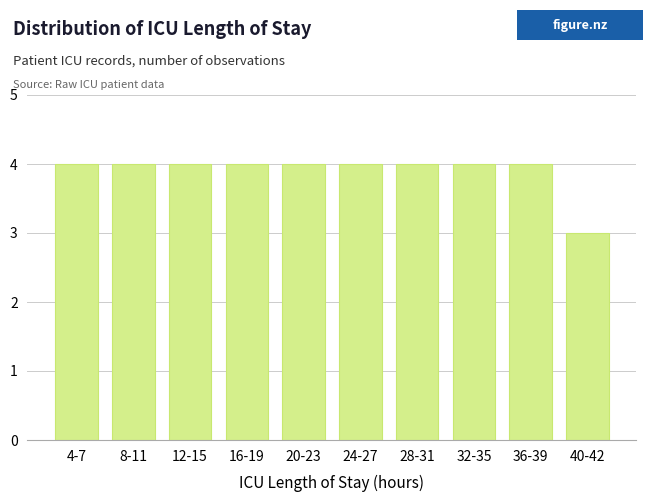

Reading right to left, transcribe all the data shown in this chart.

40-42=3	36-39=4	32-35=4	28-31=4	24-27=4	20-23=4	16-19=4	12-15=4	8-11=4	4-7=4